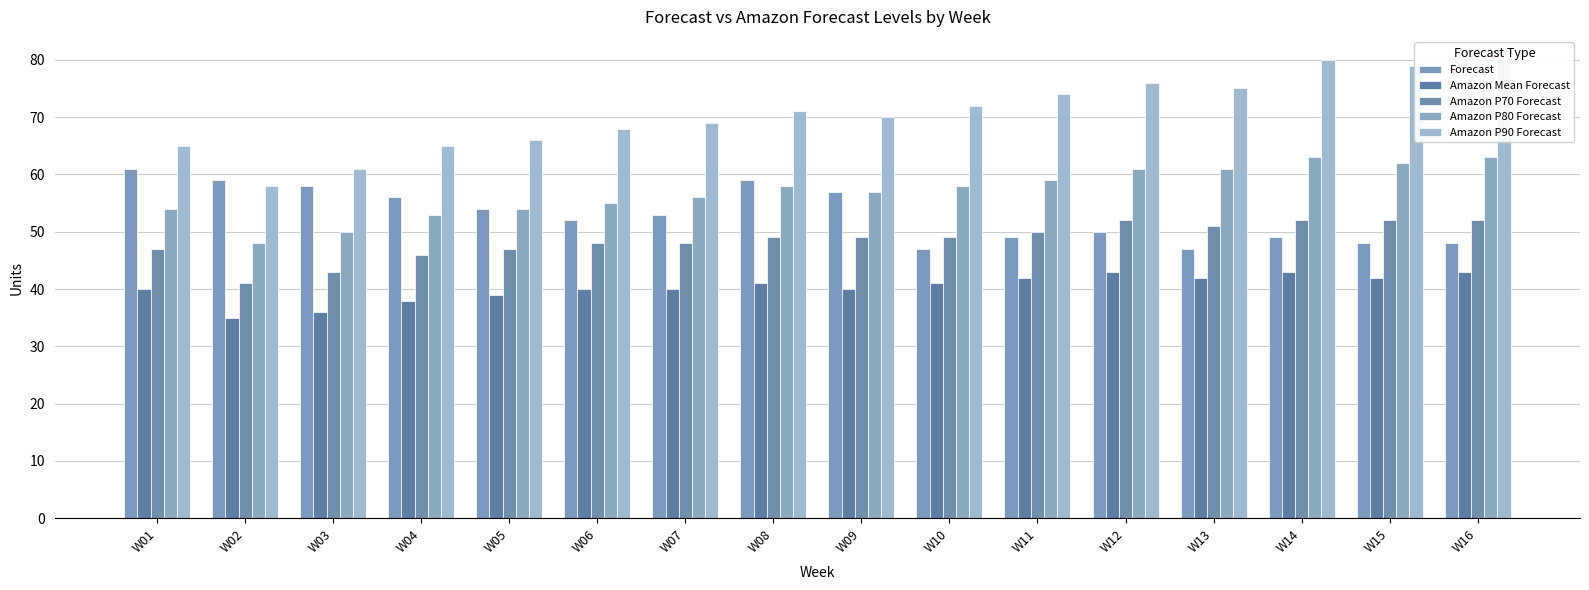

How many values in the Amazon P80 Forecast series exceed 58?

6